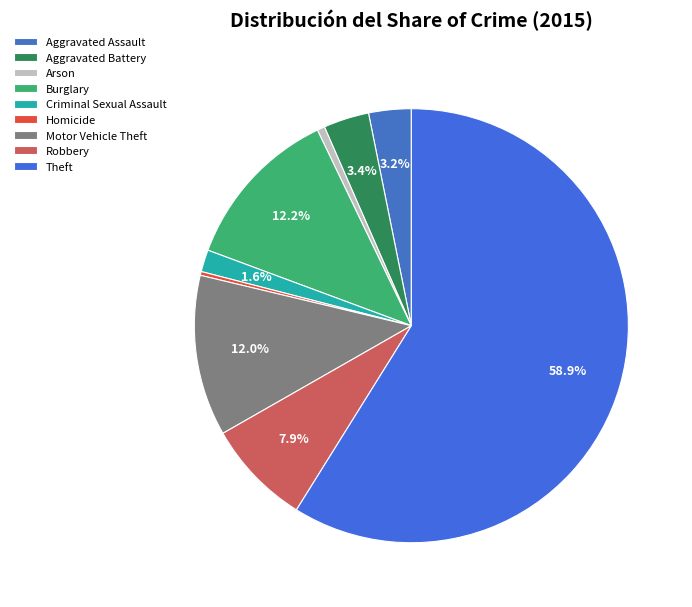

Do Robbery and Aggravated Battery together represent more than half of the pie?

No